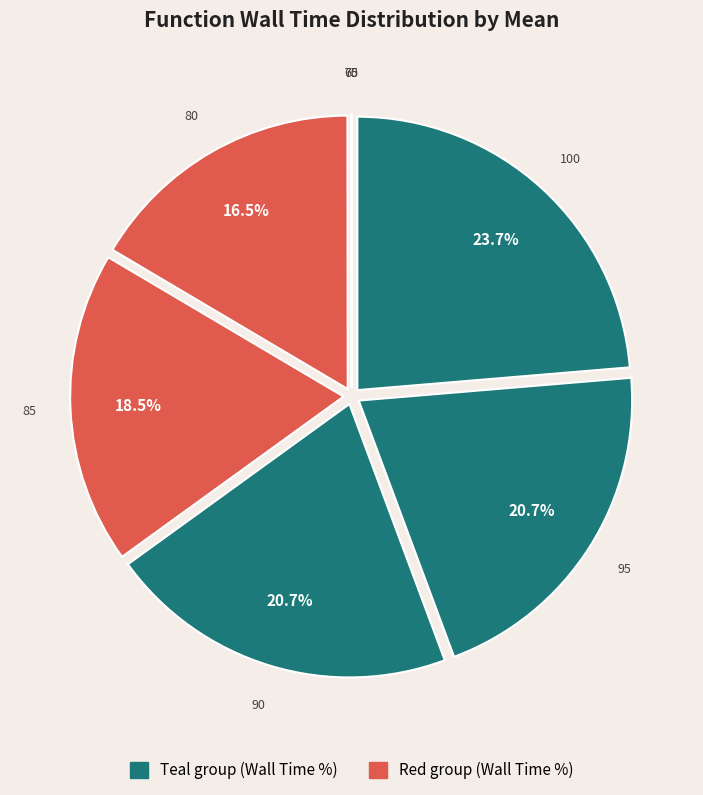

What is the largest slice in the pie chart?

100